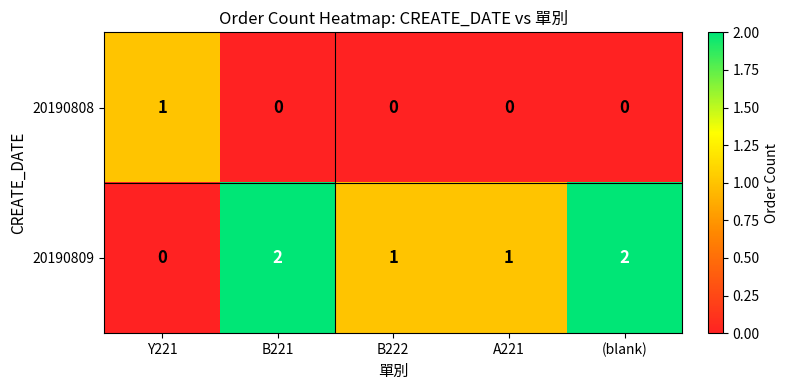

At how many categories does at least one series exceed 0?

5